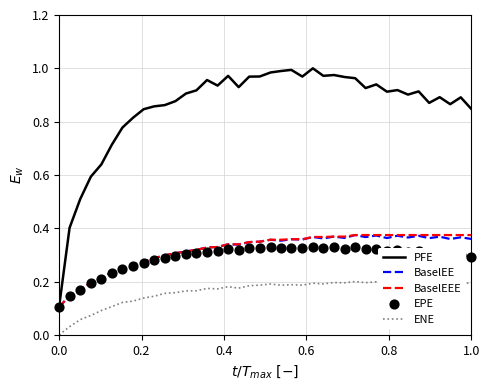

The value of BaselEEE at 0.0 is 0.2. True or false?

False